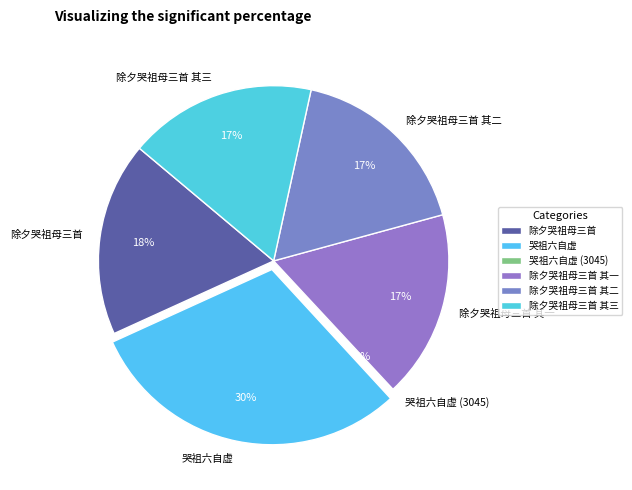

Approximately how many times larger is the value at 除夕哭祖母三首 其一 compared to 除夕哭祖母三首 其三?

1.0